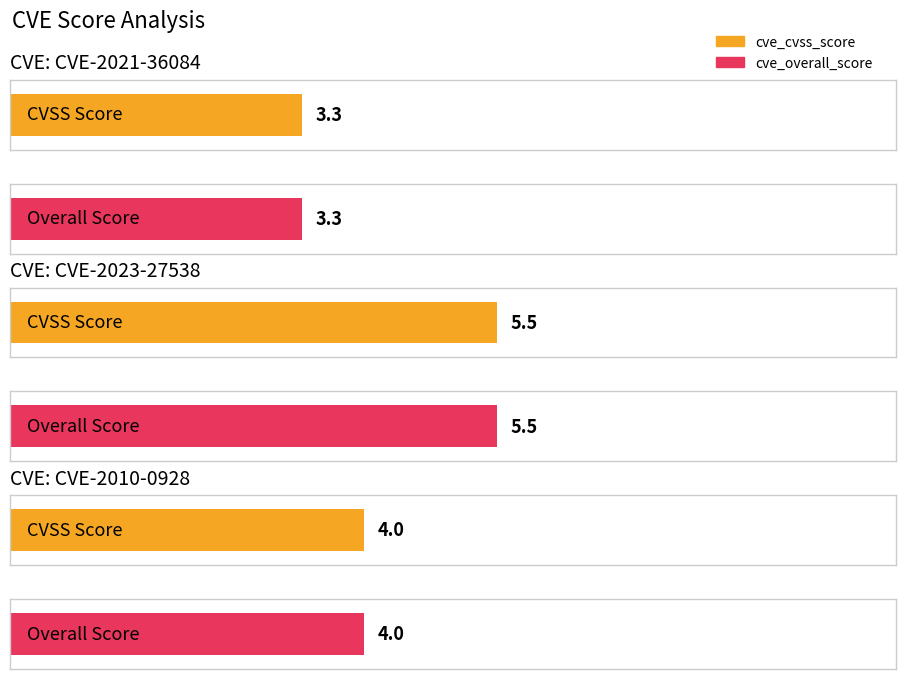

Rank the categories by cve_overall_score value from highest to lowest.

CVE-2023-27538, CVE-2010-0928, CVE-2021-36084